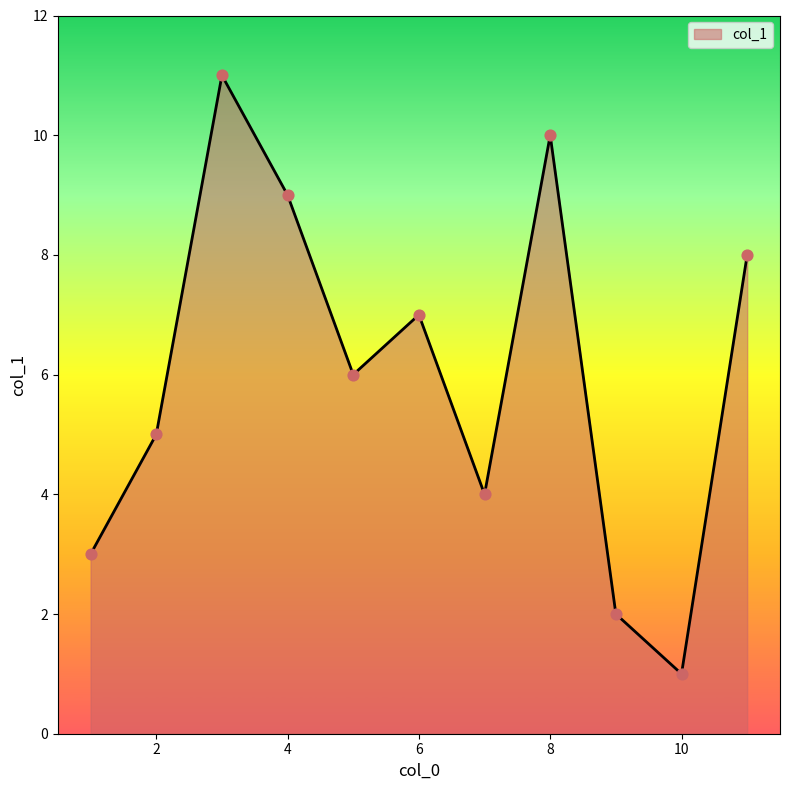

What is the greatest value displayed?

11